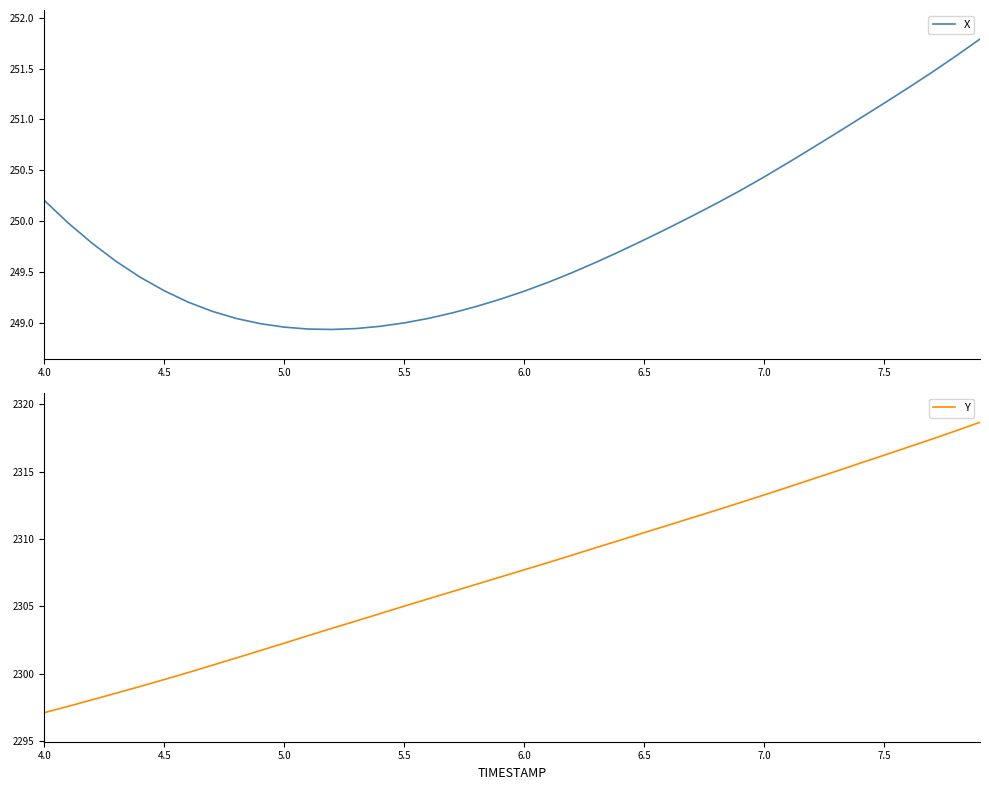

What is the smallest value displayed?

248.9